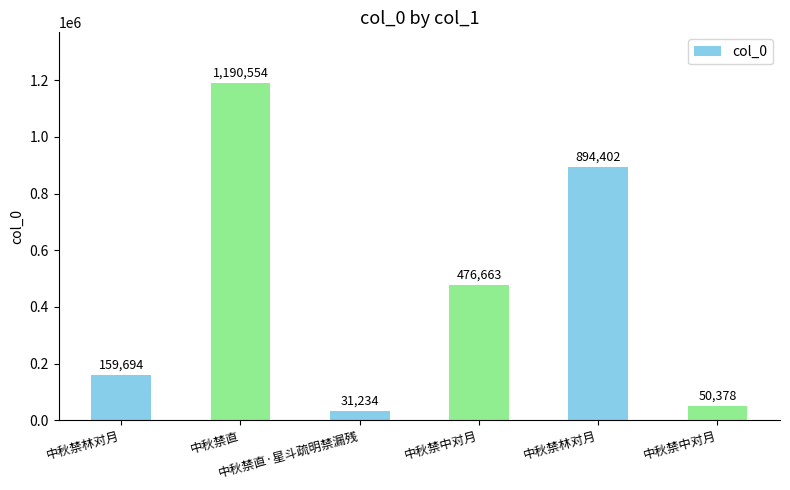

What is the difference between the second highest and second lowest values?

844024